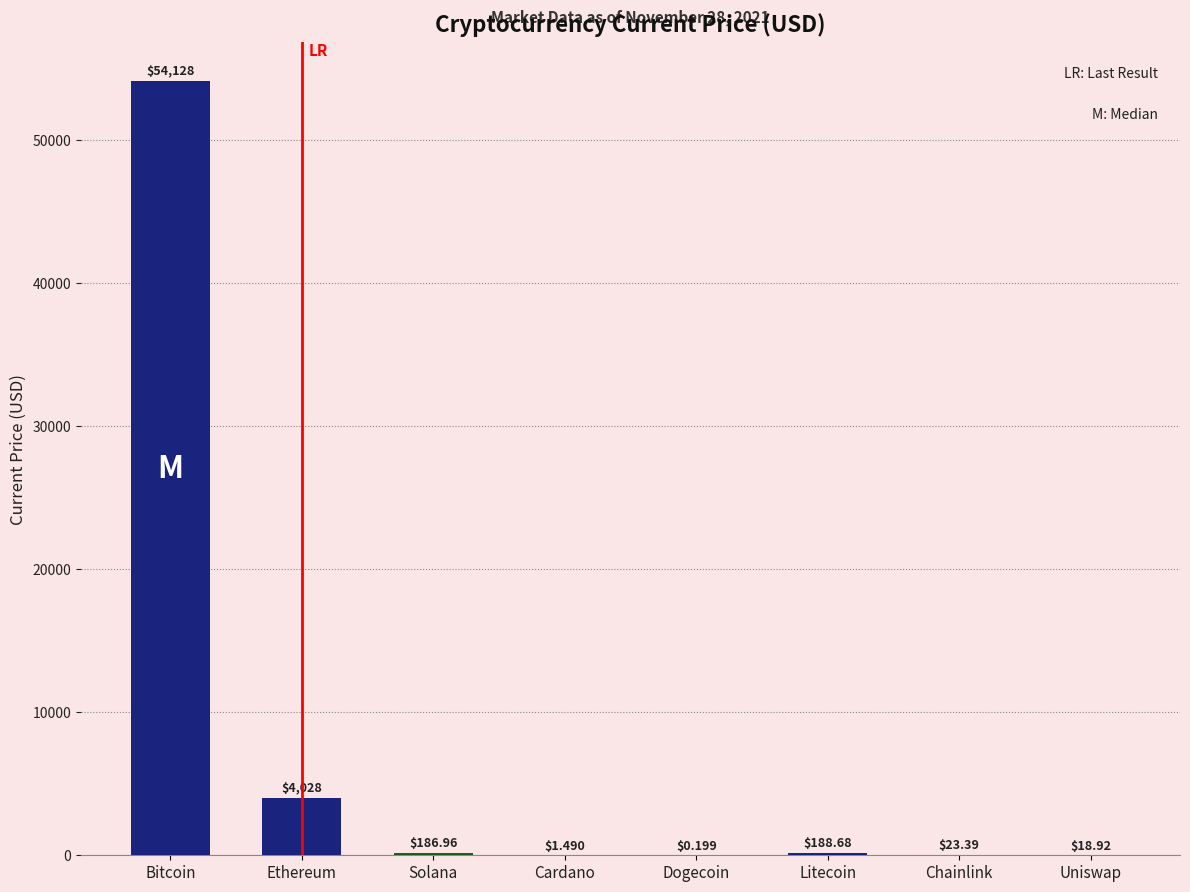

How many data points are above 186?

4